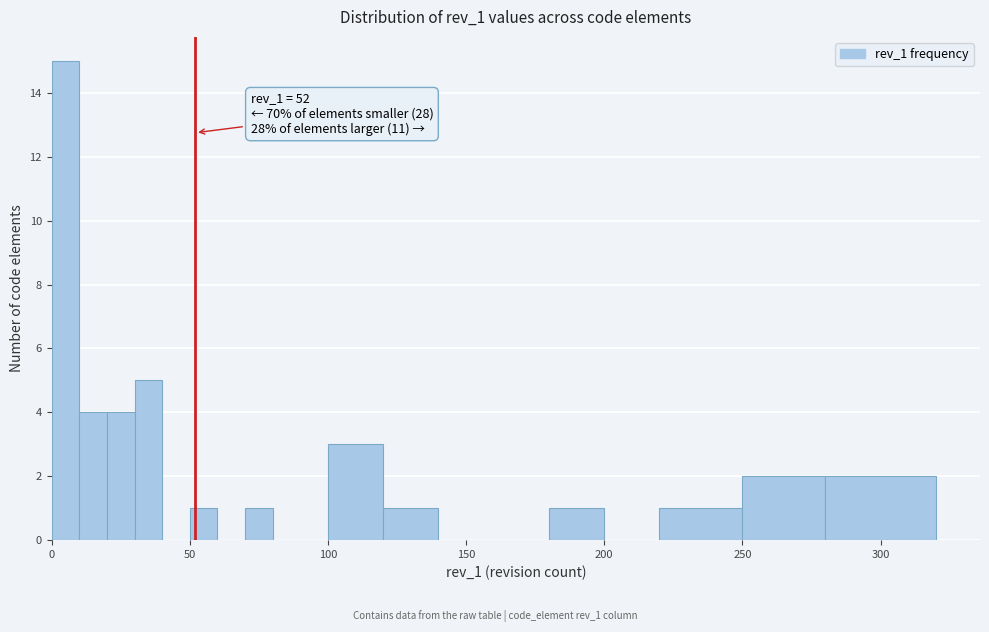

Around what value on the x-axis is the tallest bar? Give the approximate position of its centre, as read against the axis.

5